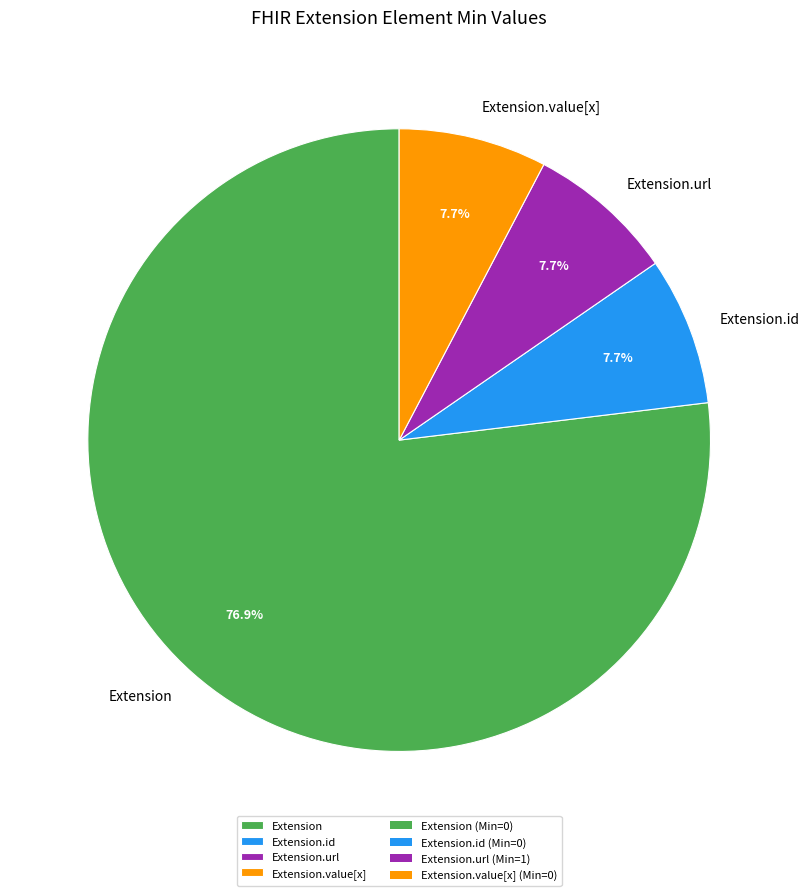

Is there a majority slice in this chart?

Yes